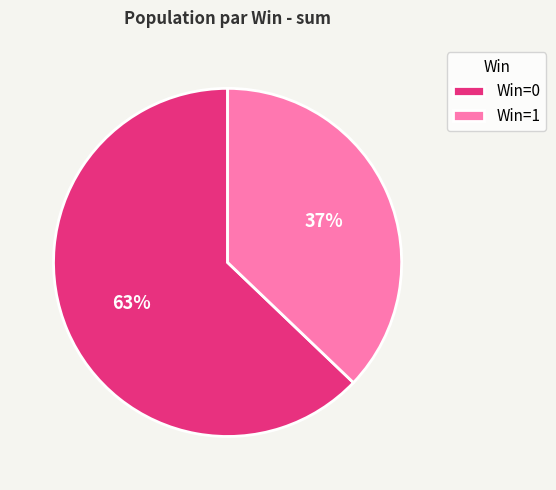

Which category has the biggest portion of the pie?

Win=0